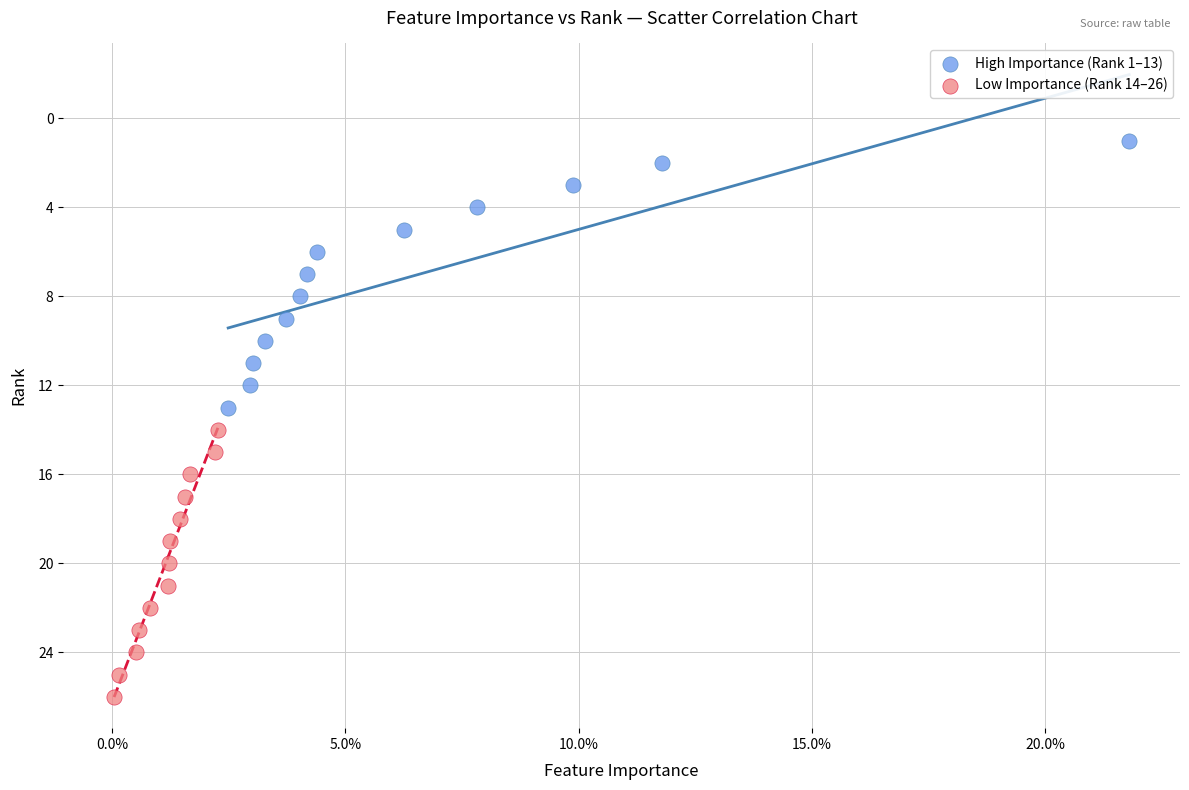

Which series contains the highest Y value?

Low Importance (Rank 14–26)